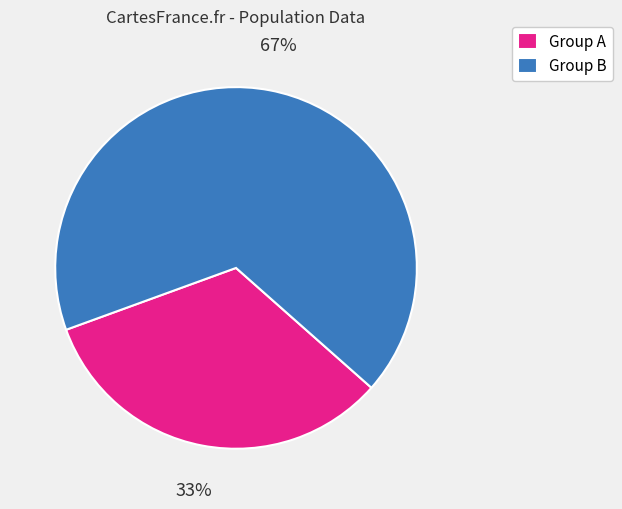

True or false: Group B accounts for 80% of the total.

False